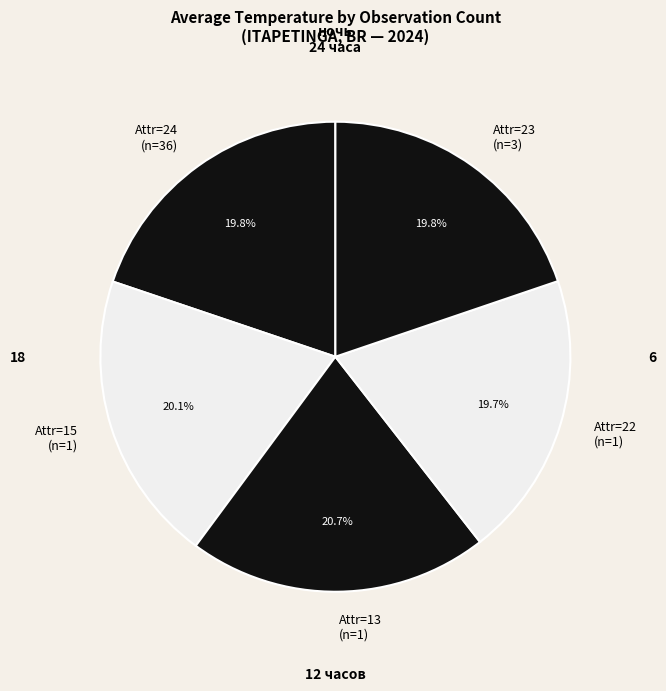

What is the total percentage of Attr=24 (n=36) and Attr=22 (n=1)?

39.5%